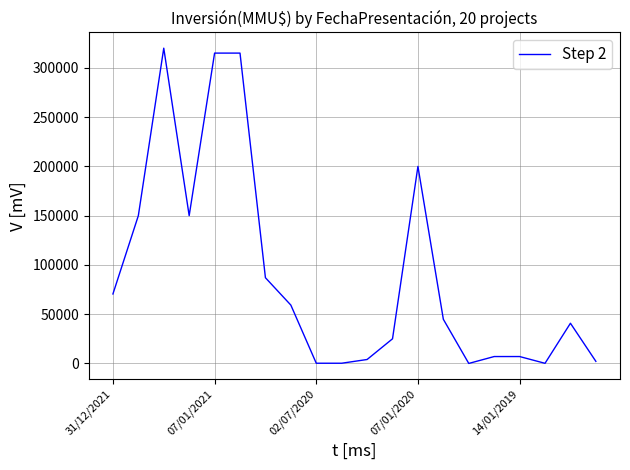

What is the greatest value displayed?

320000